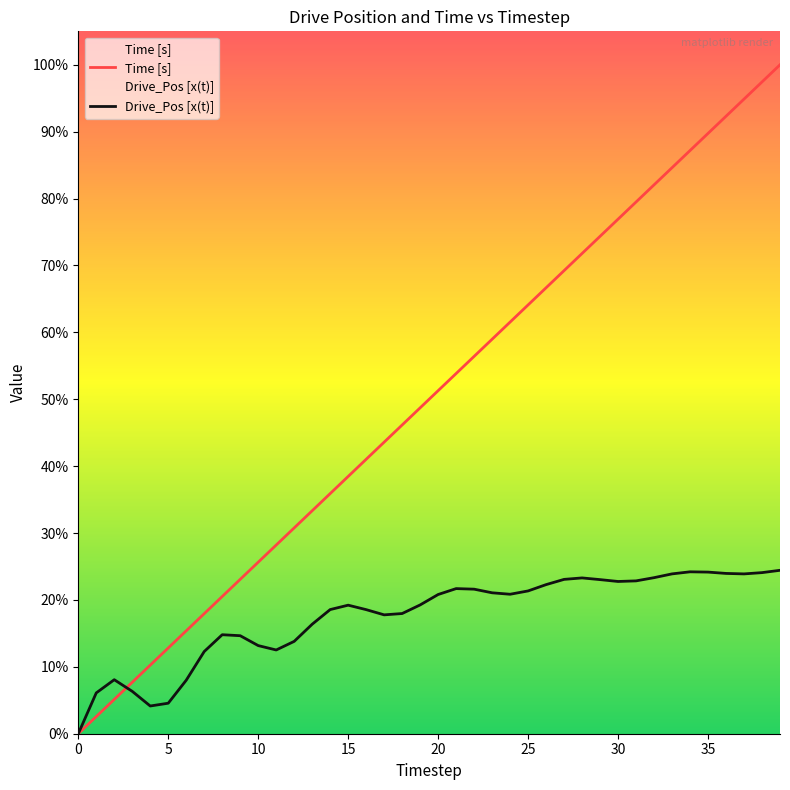

Between 10 and 15, which series saw the biggest shift?

Time [s]